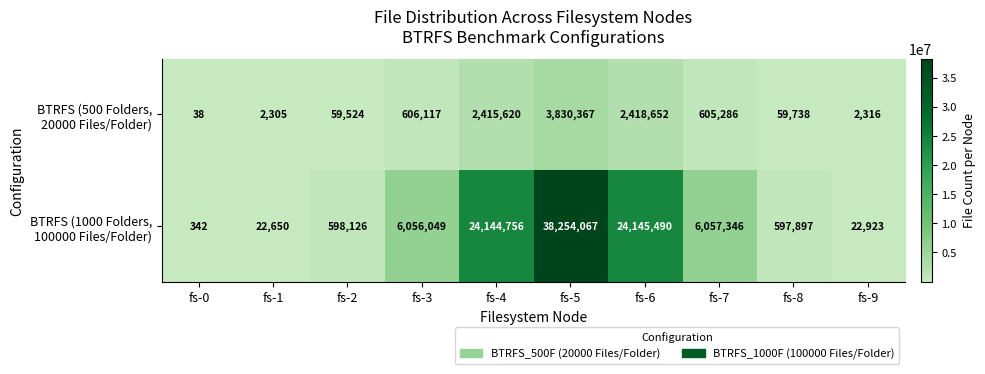

At how many categories does at least one series exceed 9145337?

3